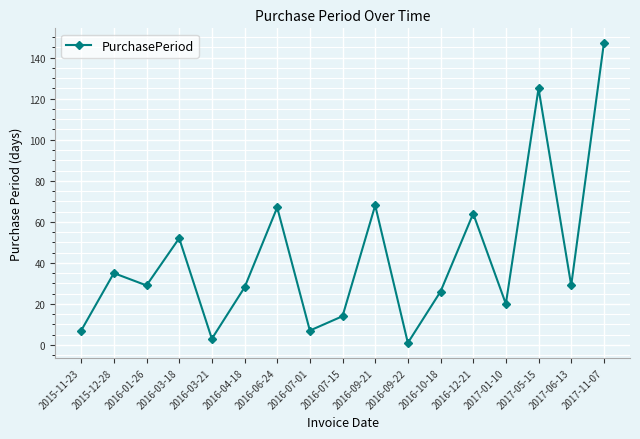

Reading right to left, what are all the values shown in this chart?

147	29	125	20	64	26	1	68	14	7	67	28	3	52	29	35	7